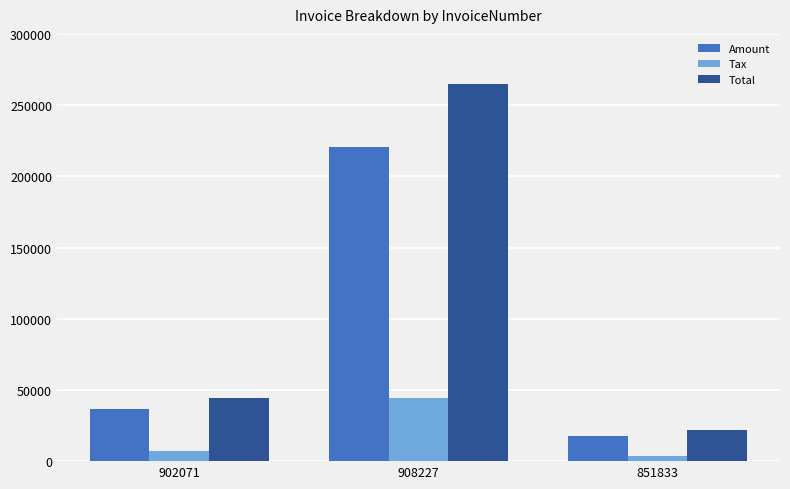

Reading left to right, list all the values displayed in this chart.

Amount: 902071=36709.0	908227=220737.0	851833=17967.0
Tax: 902071=7341.8	908227=44147.4	851833=3593.4
Total: 902071=44050.8	908227=264884.0	851833=21560.4